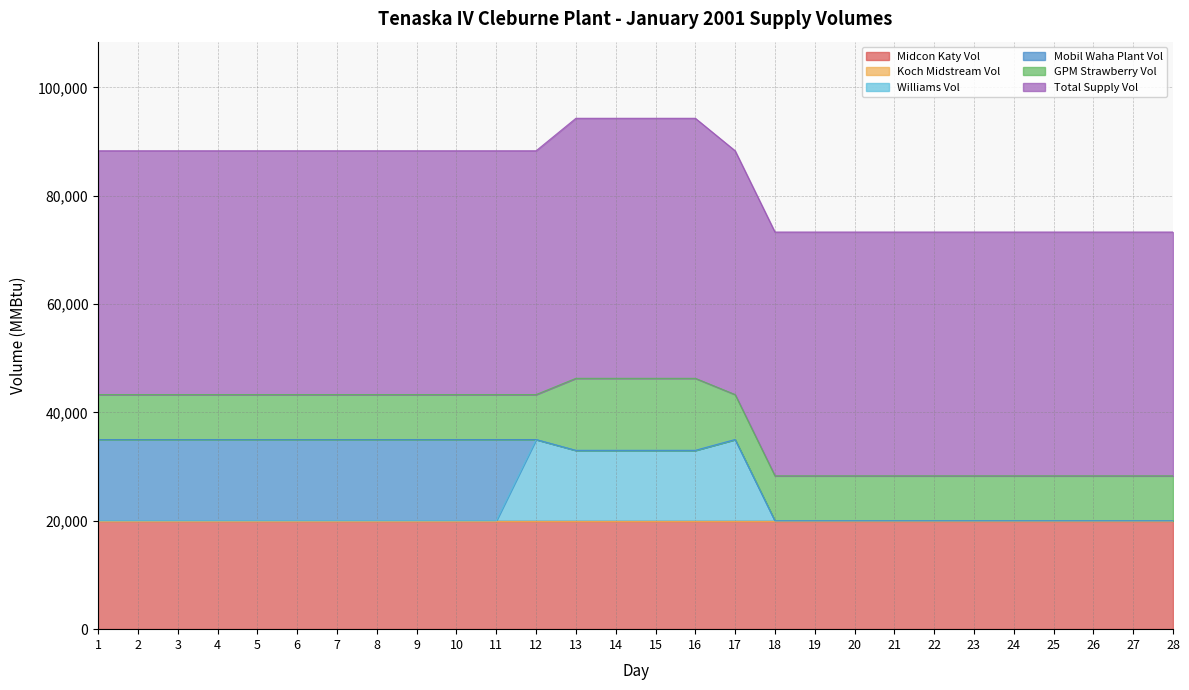

Which series has the largest total across all categories?

Total Supply Vol